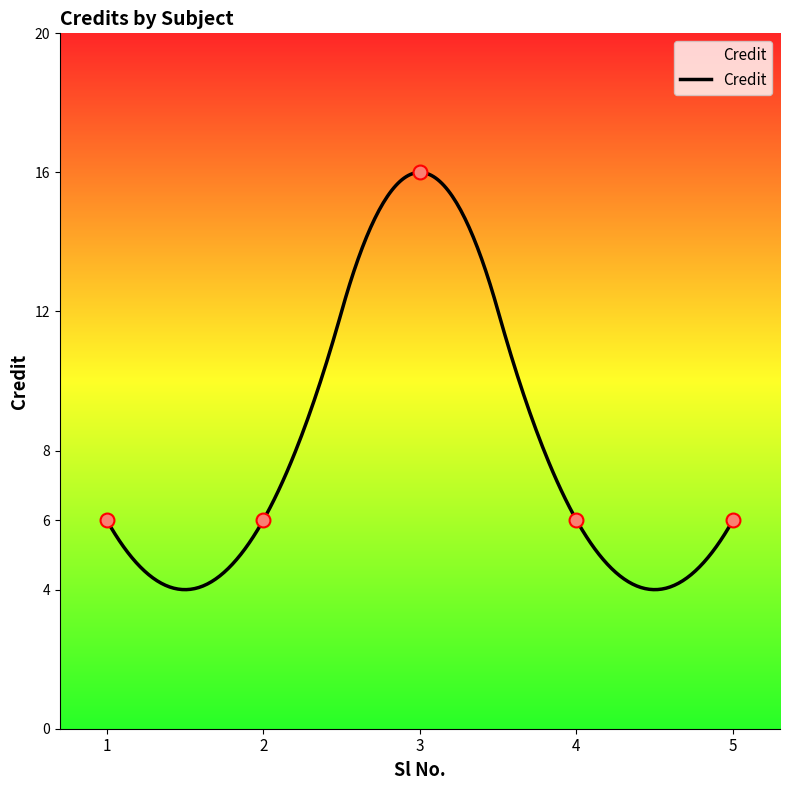

What is the ratio of the value at 3 to the value at 5?

2.7